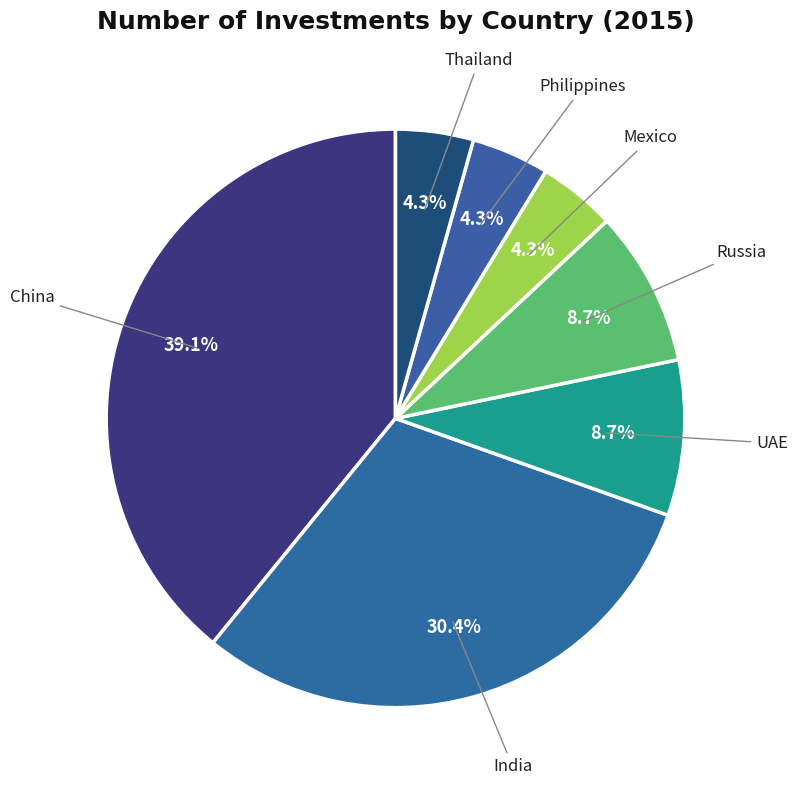

Does any single category account for the majority?

No